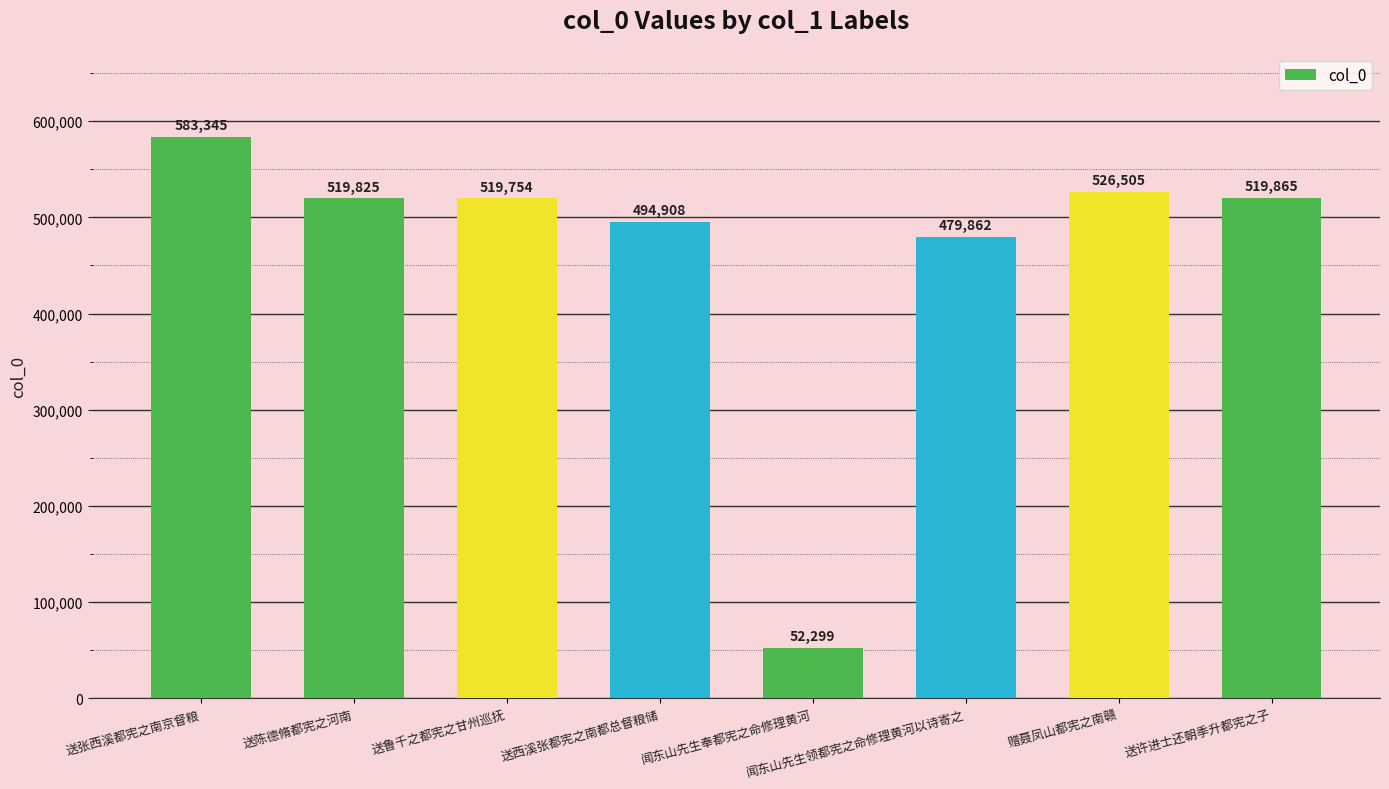

What is the smallest value displayed?

52299